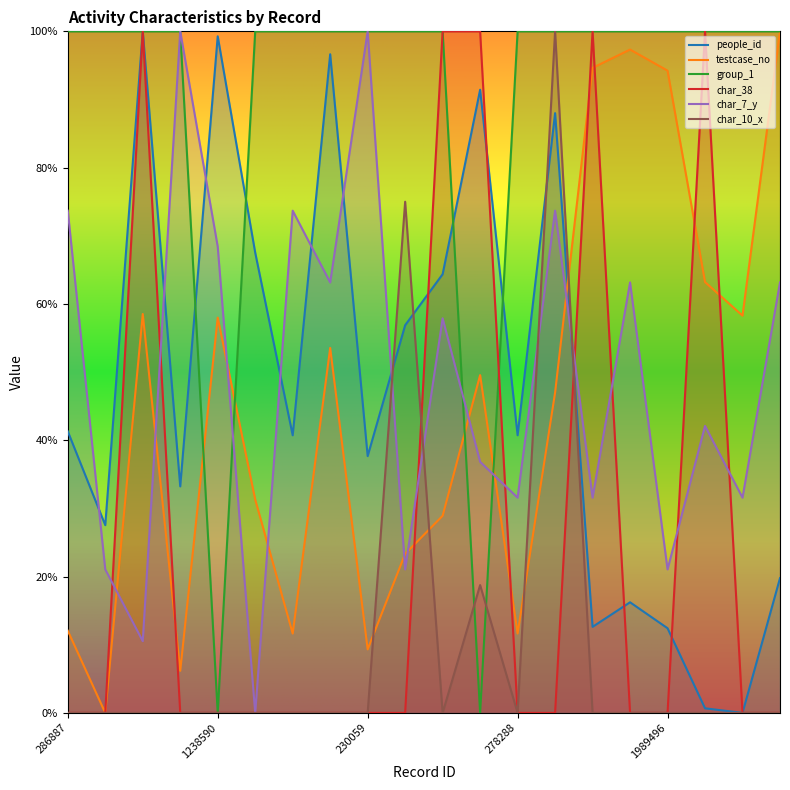

What is the value of the char_7_y point at the 15th from the left?

31.6